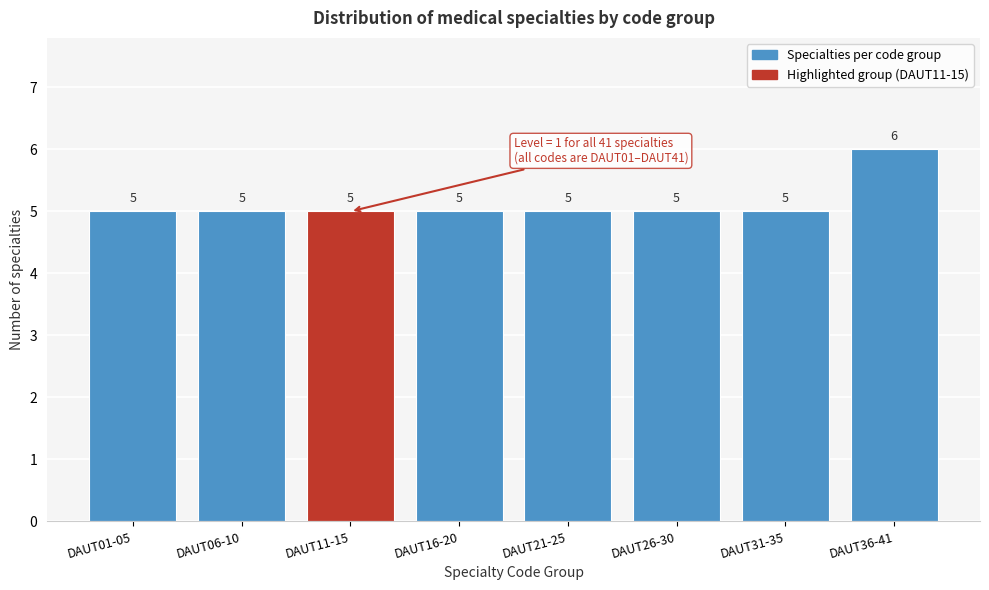

Reading left to right, extract all data points from this chart.

DAUT01-05=5	DAUT06-10=5	DAUT11-15=5	DAUT16-20=5	DAUT21-25=5	DAUT26-30=5	DAUT31-35=5	DAUT36-41=6